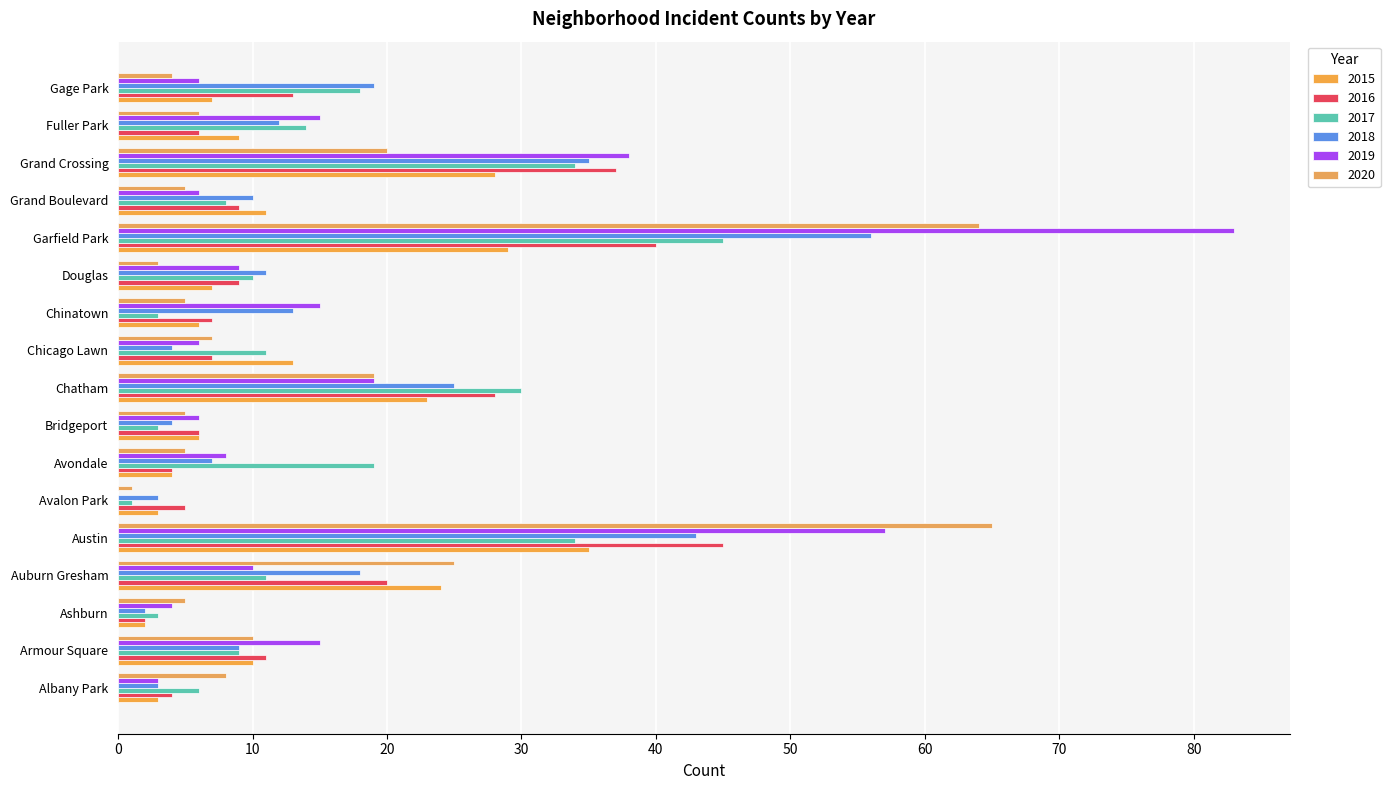

How many data points does each series have?

17